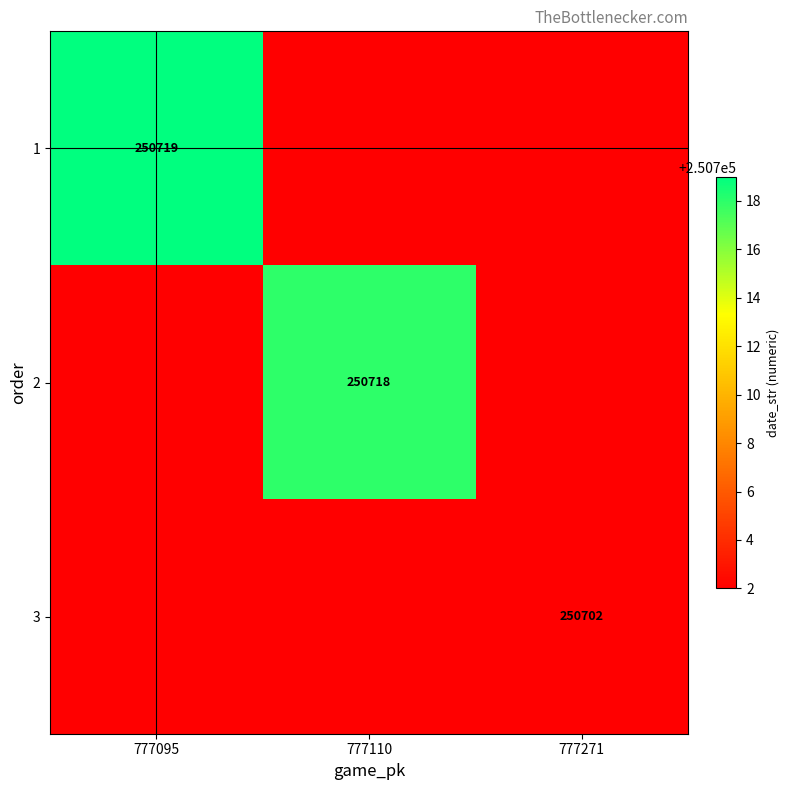

At which category is the sum across all series the highest?

777095